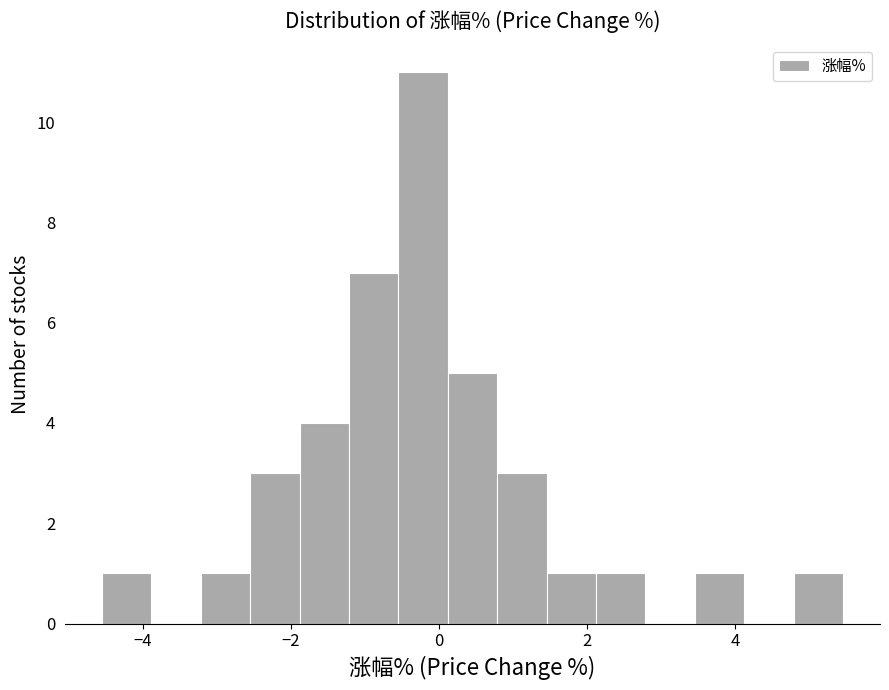

Read against the x-axis, roughly where is the centre of the tallest bar?

-0.2